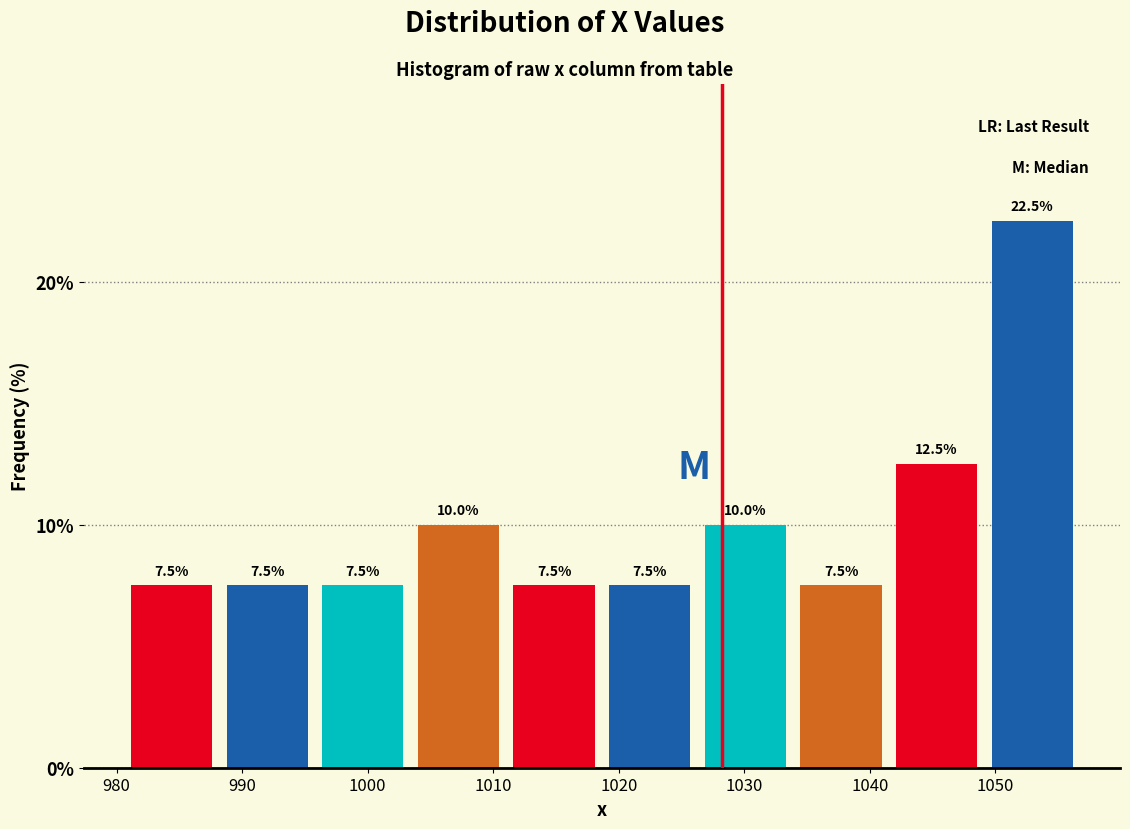

How tall is the bar that spans 981 to 988 on the x-axis? The bar edges are not printed on the chart, so give them approximately, as read against the axis.

7.5